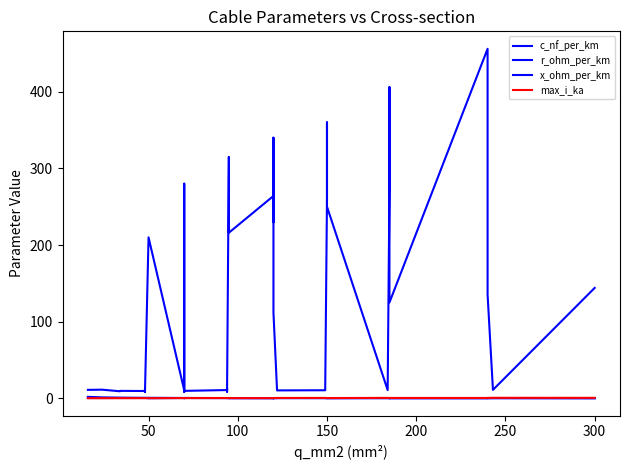

Is the value of x_ohm_per_km at 37 greater than the value of r_ohm_per_km at 14?

No